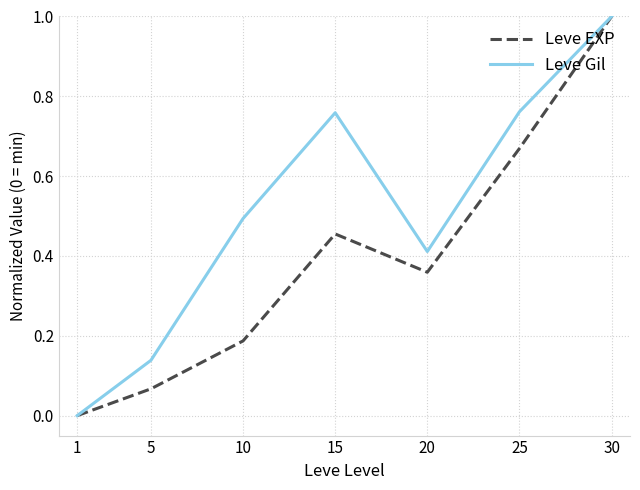

At 25, list the series in order from smallest to largest.

Leve EXP, Leve Gil